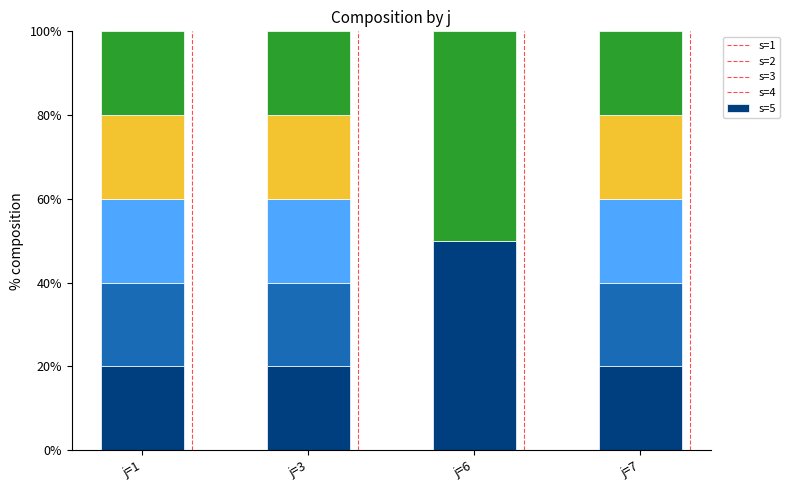

What is the total value across all series at j=3?

100